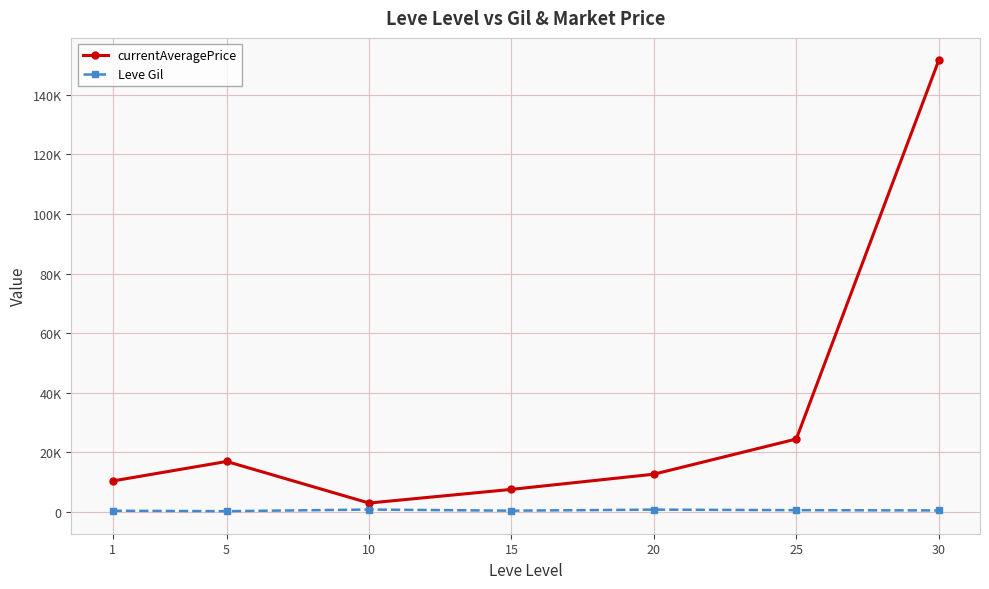

What is the value of the currentAveragePrice point at the 5th from the left?

12627.0